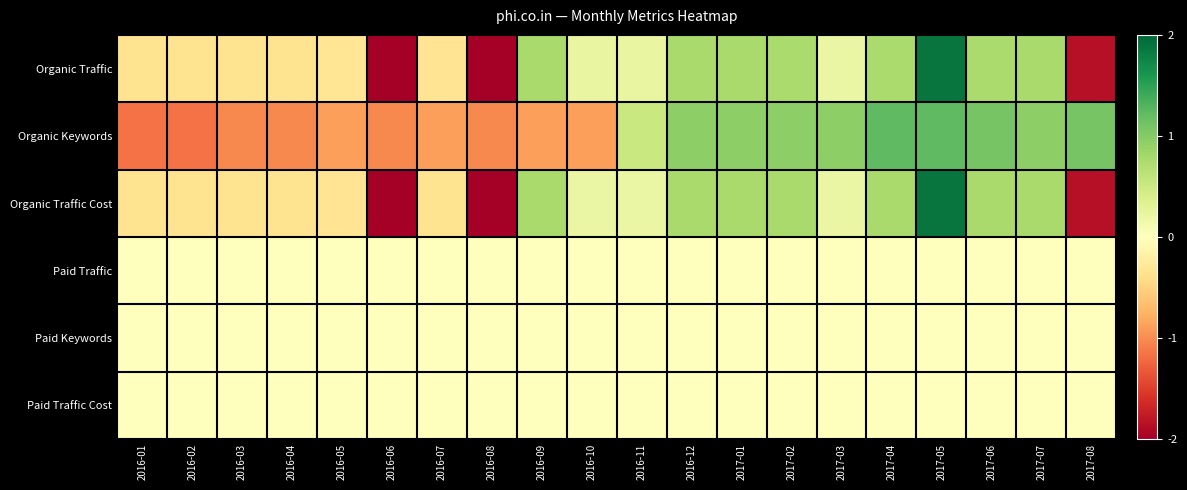

At 2016-07, list the series in order from smallest to largest.

Organic Keywords, Organic Traffic Cost, Organic Traffic, Paid Traffic, Paid Keywords, Paid Traffic Cost